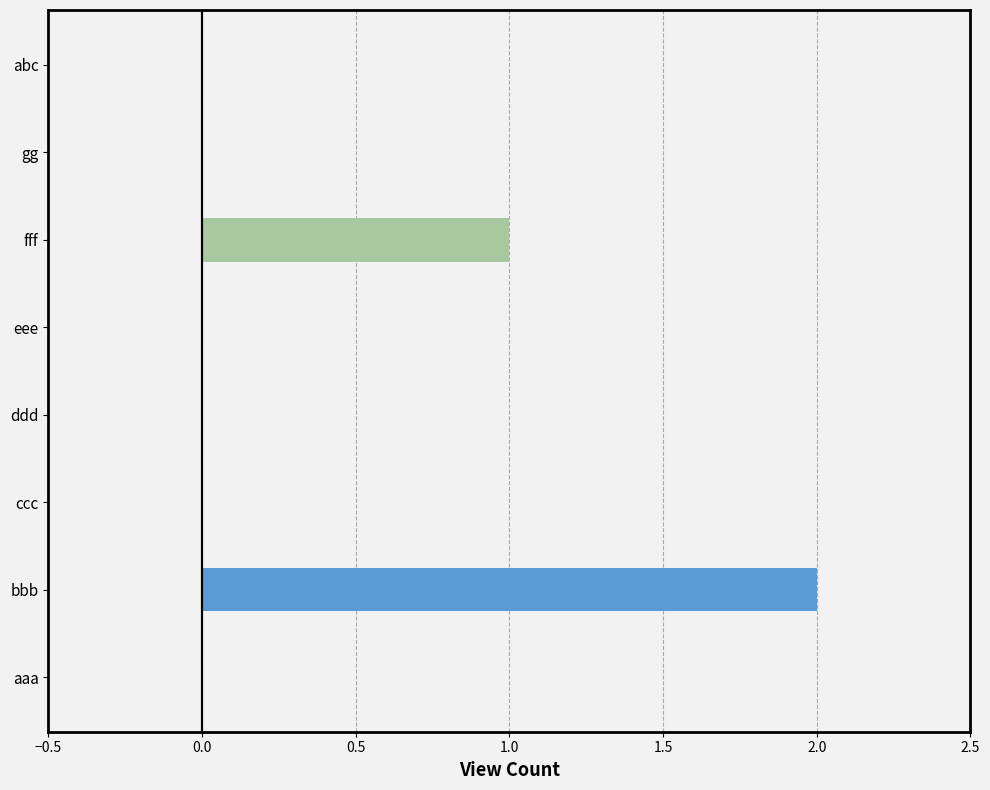

What is the label of the 1st bar from the right?

abc